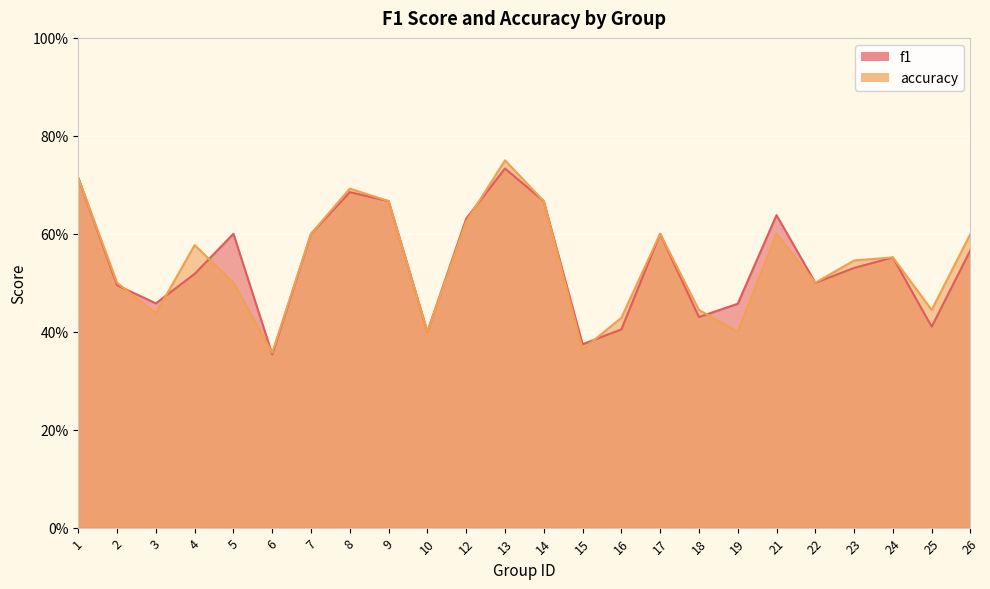

Does the chart display data point markers on the line(s)?

No